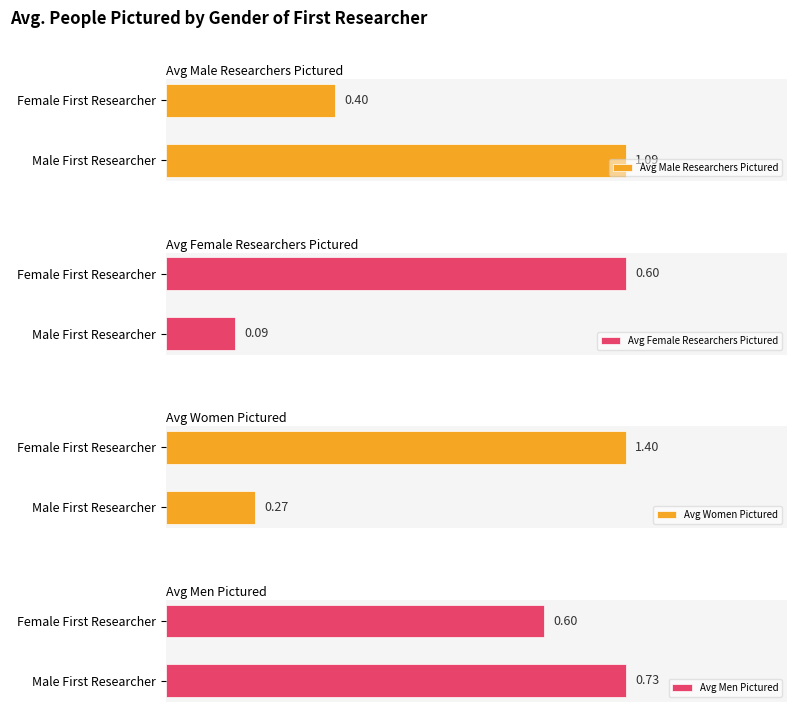

At which label is Avg Men Pictured closest to 0?

Female First Researcher